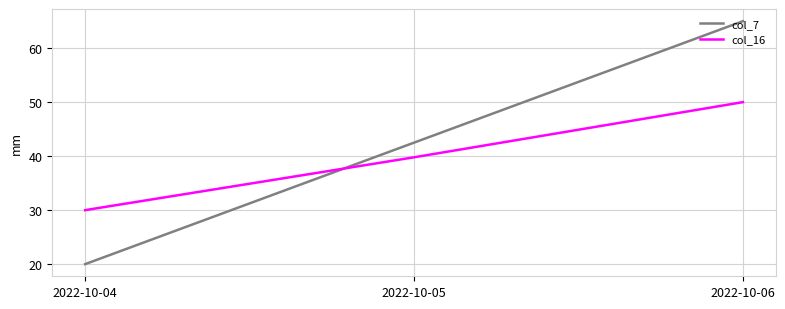

What is the sum of the col_7 values at 2022-10-05 and 2022-10-04?

62.5